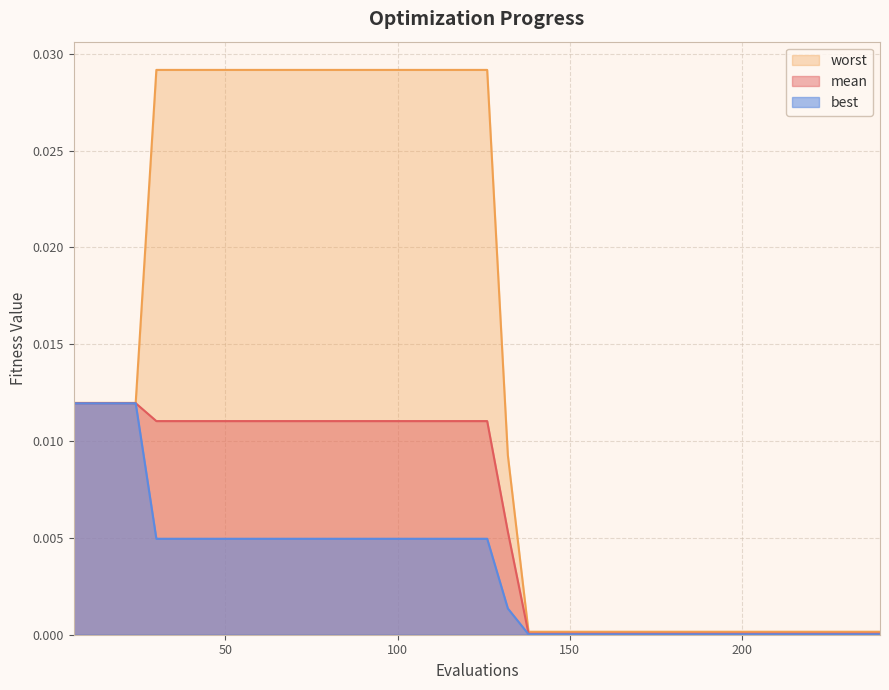

True or false: best and worst intersect in this chart.

False